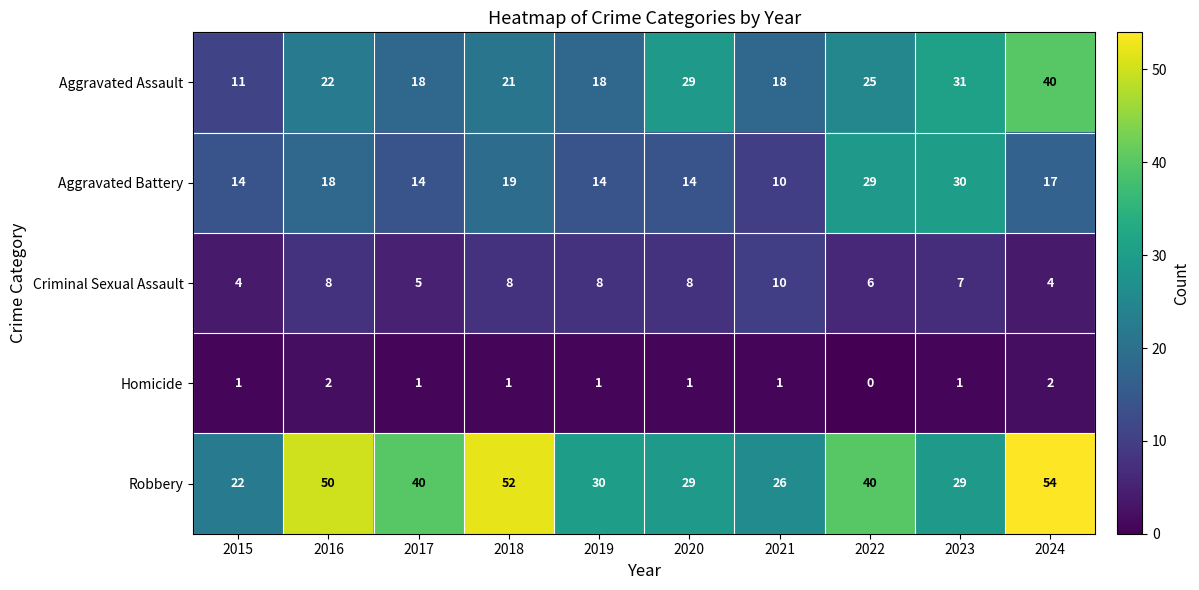

What is the minimum value for Aggravated Assault?

11